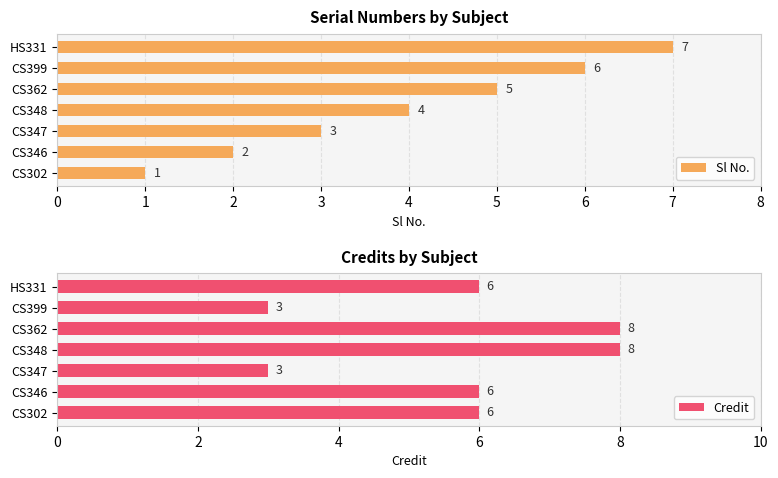

Reading left to right, list all the values displayed in this chart.

Sl No.: 1	2	3	4	5	6	7
Credit: 6	6	3	8	8	3	6